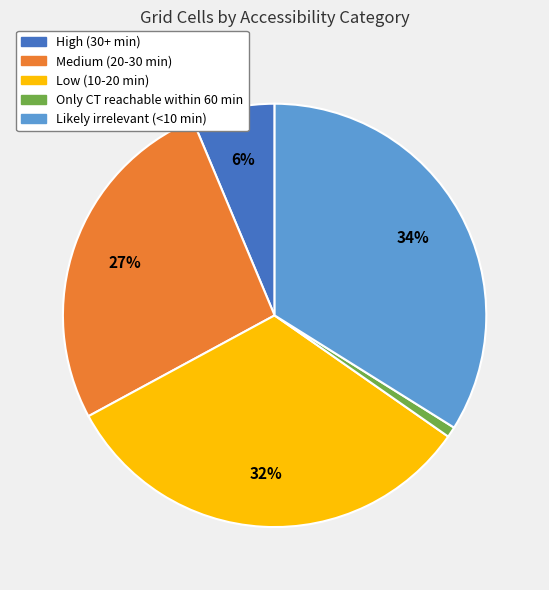

Which category has the smallest portion of the pie?

Only CT reachable within 60 min